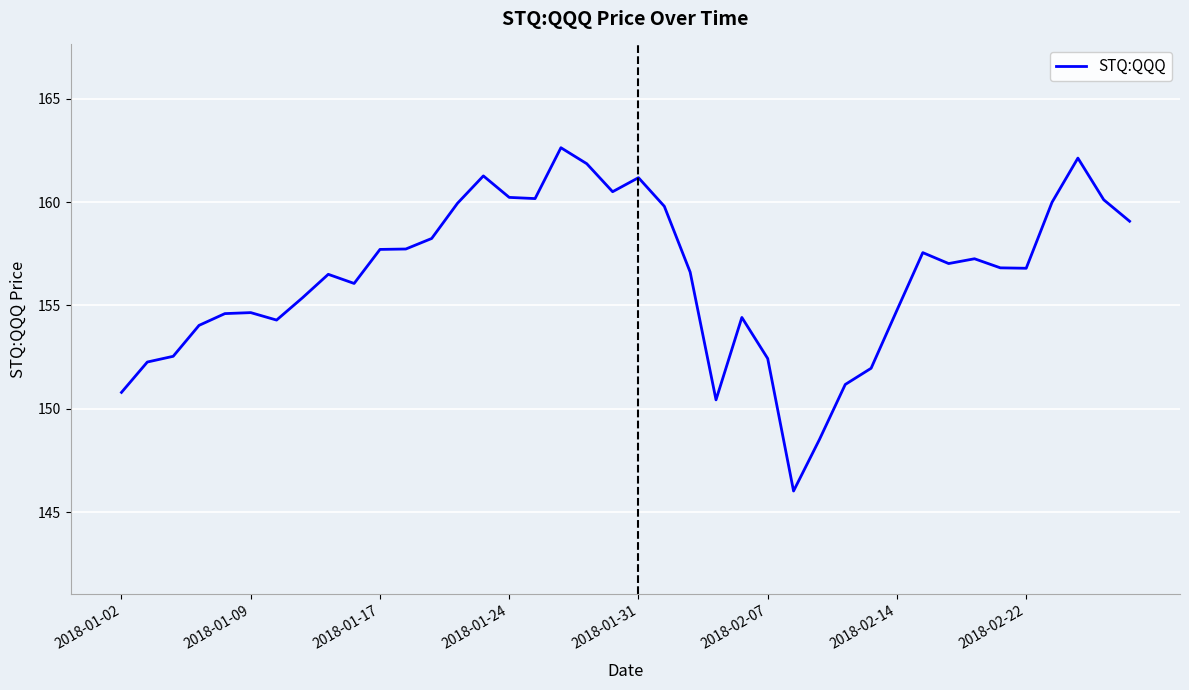

What is the difference between the maximum and minimum values?

16.6